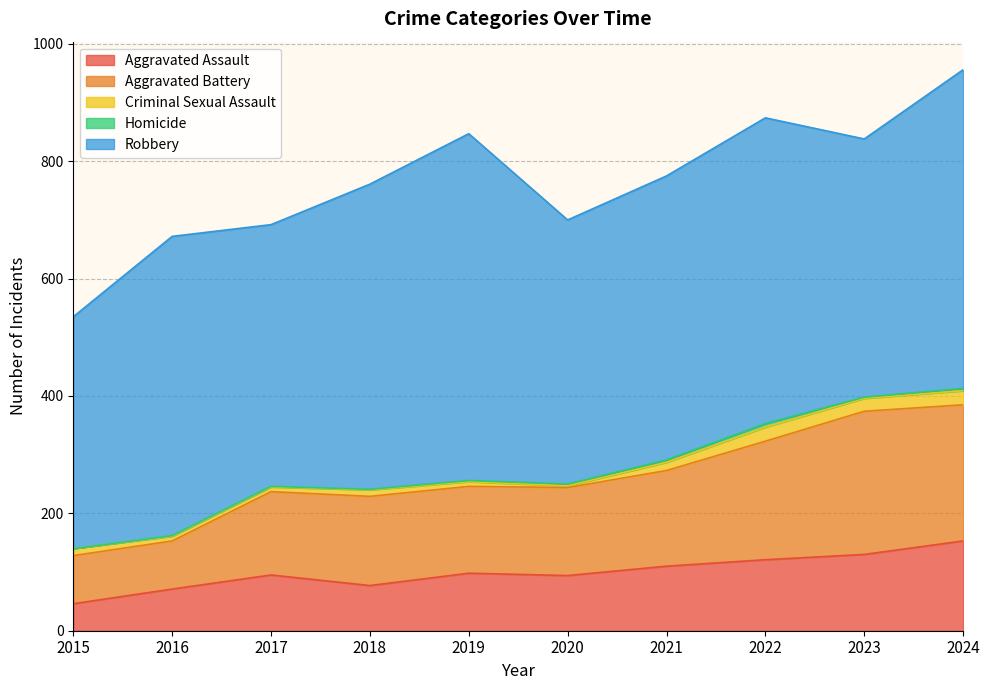

Which series has the widest spread of values?

Robbery